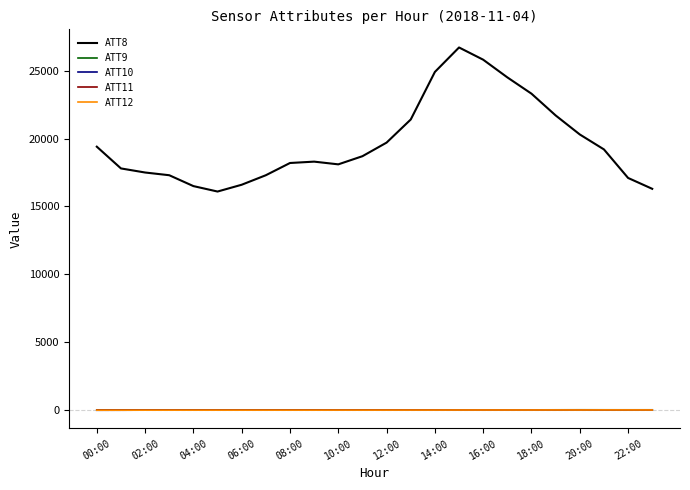

True or false: ATT9 and ATT8 cross at least once.

False